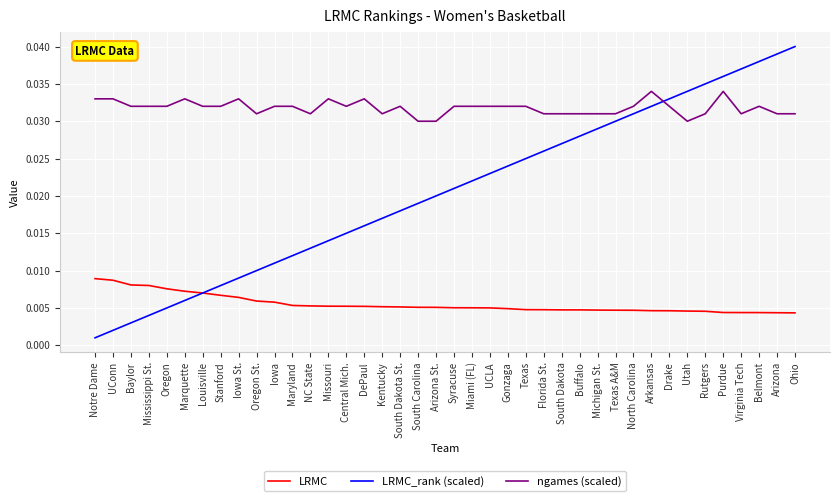

At which label is LRMC_rank (scaled) closest to 0?

Notre Dame